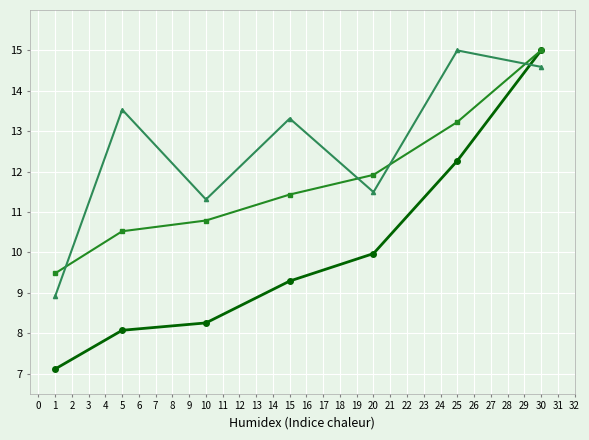

What is the spread (max minus min) of values at 25?

2.7